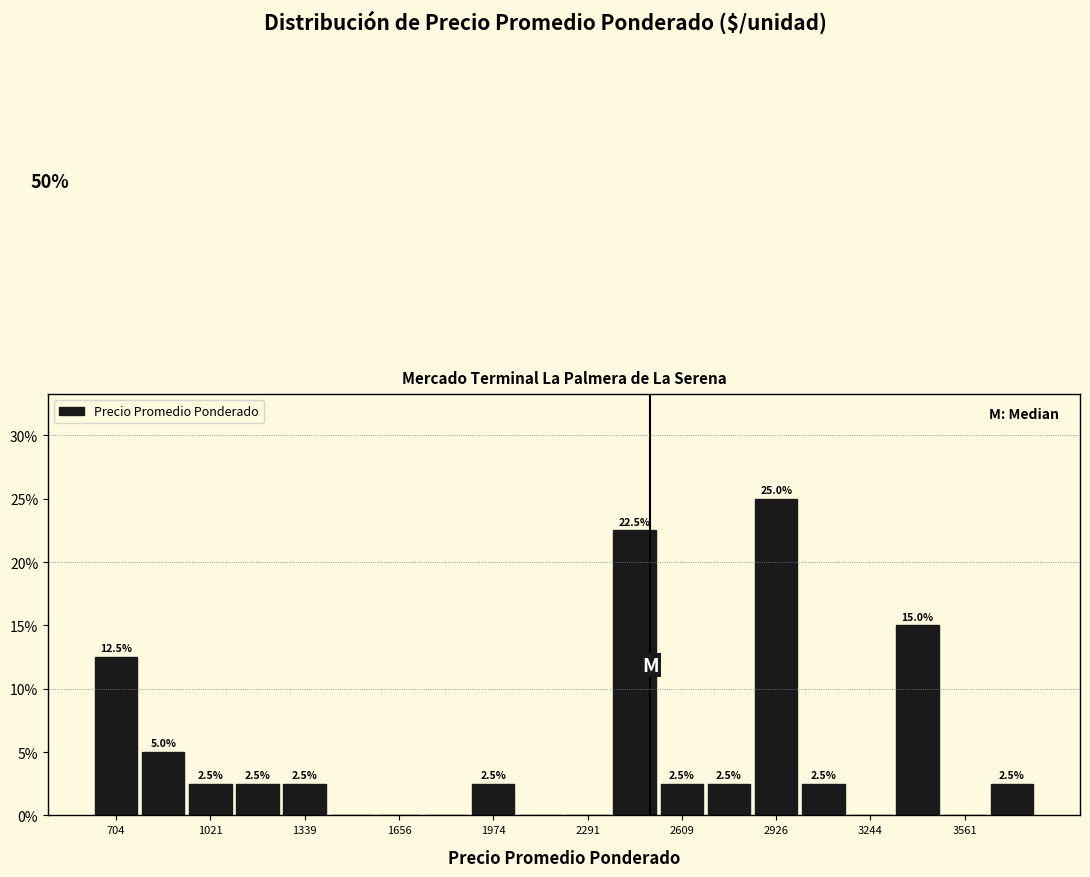

Around what value on the x-axis is the tallest bar? Give the approximate position of its centre, as read against the axis.

2950